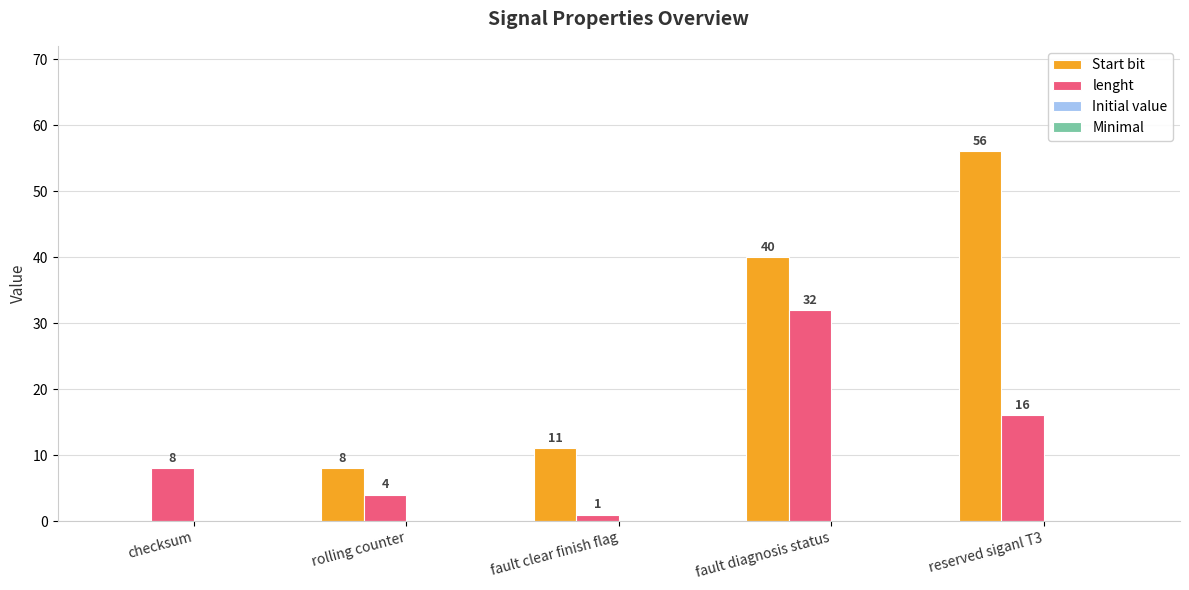

The value of lenght at fault diagnosis status is 32. True or false?

True